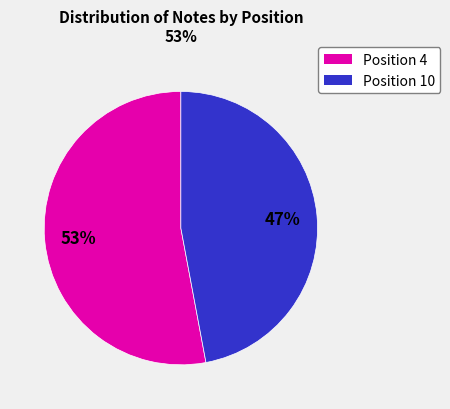

To the nearest percent, what is the difference between the largest and smallest slice percentages?

6%